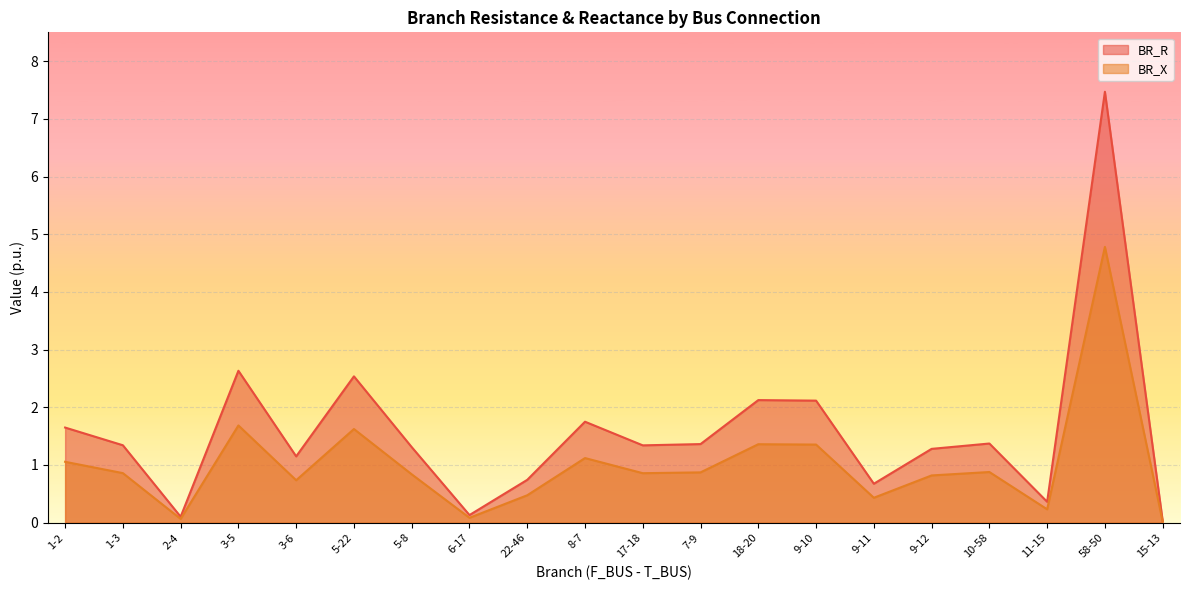

True or false: BR_R and BR_X intersect in this chart.

False